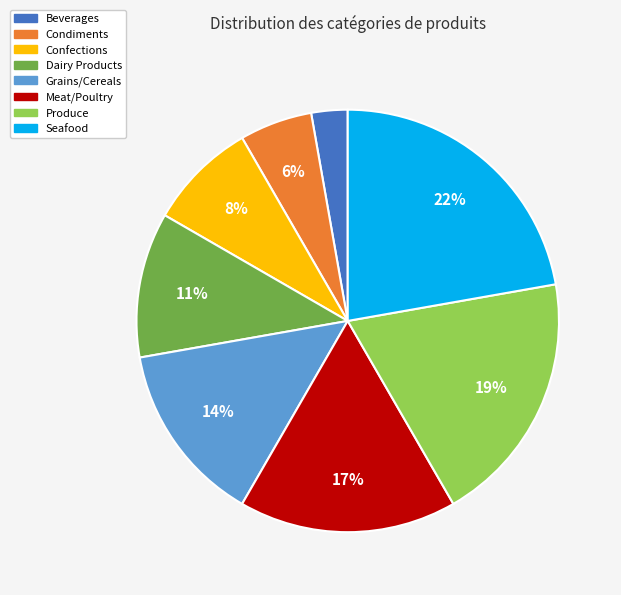

Which slice is the smallest?

Beverages